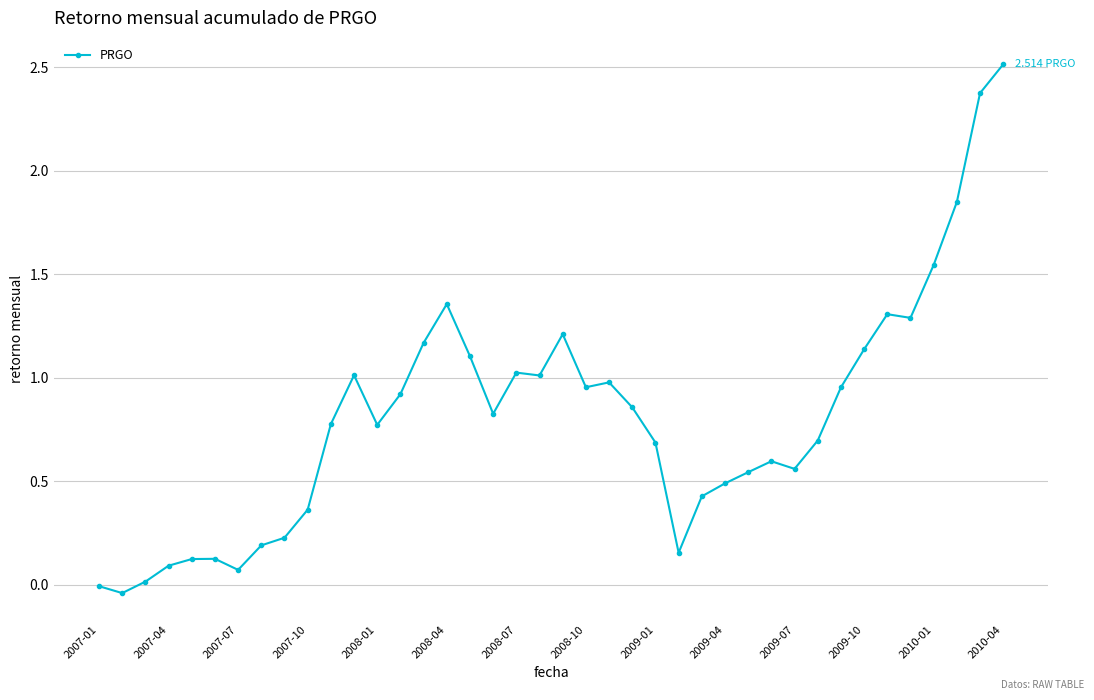

What is the difference between the maximum and minimum values?

2.6